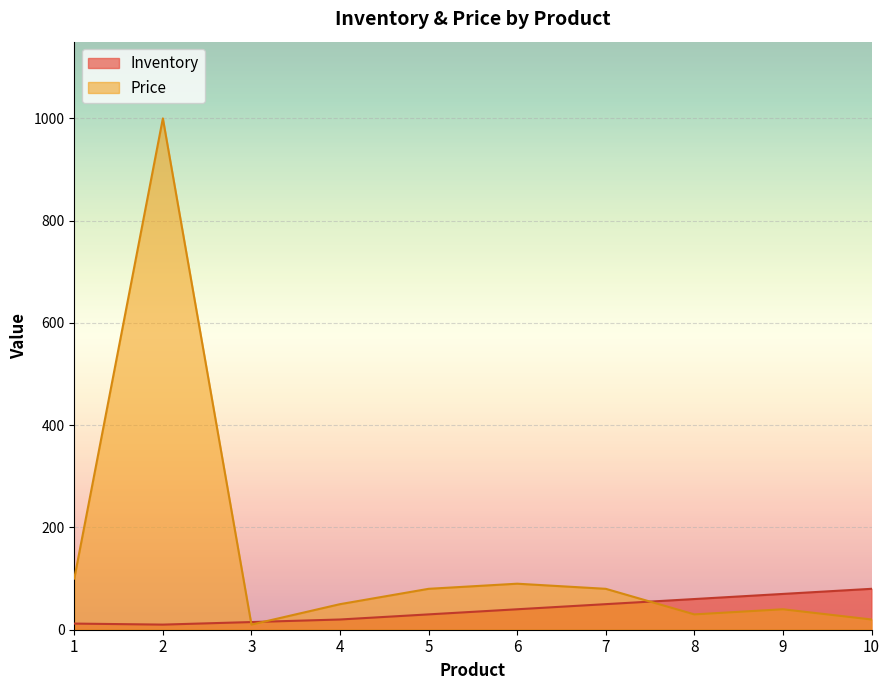

What are all the series names shown in the legend?

Inventory, Price